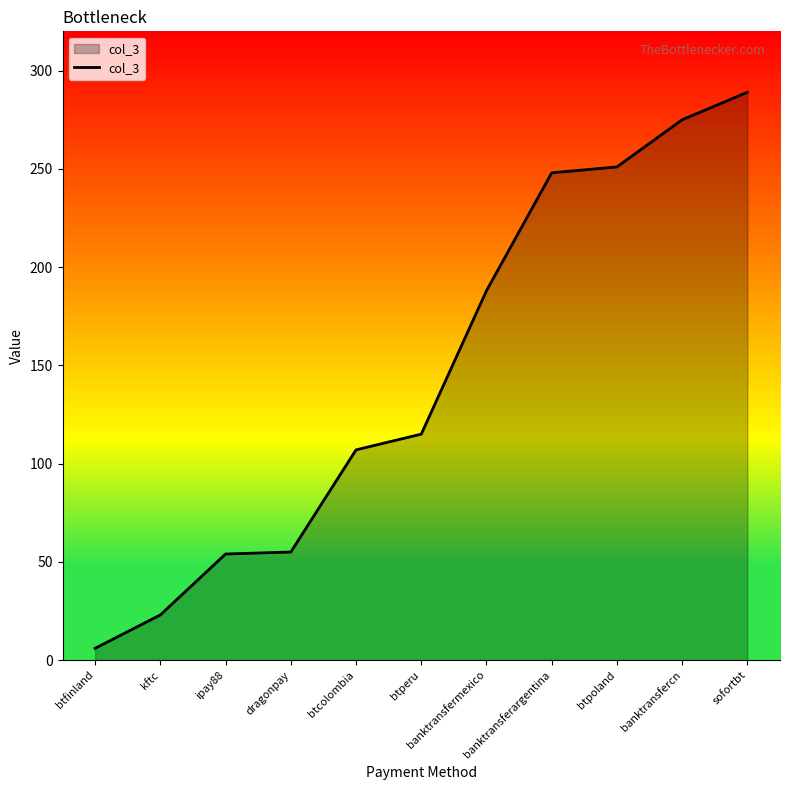

True or false: the data has more than 1 interior local peaks.

False